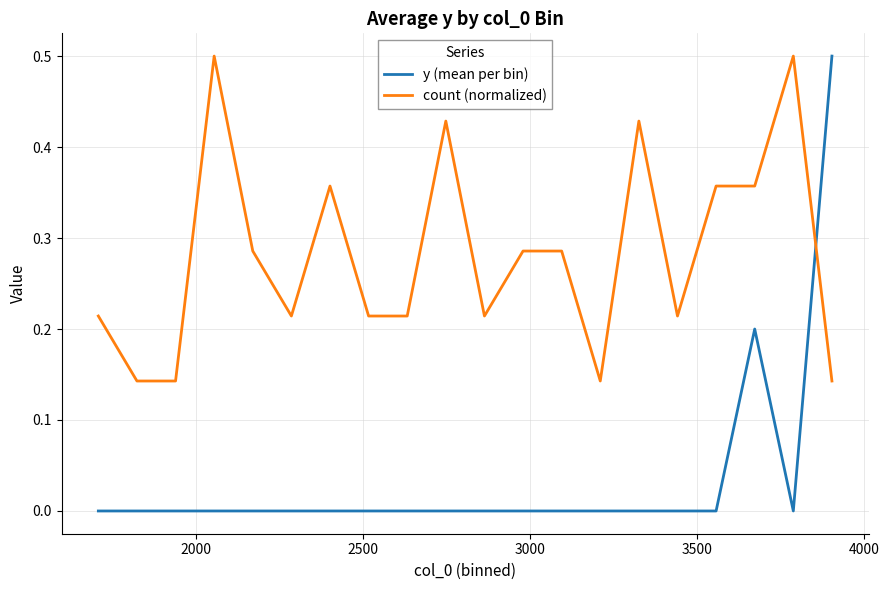

What is the maximum value for count (normalized)?

0.5